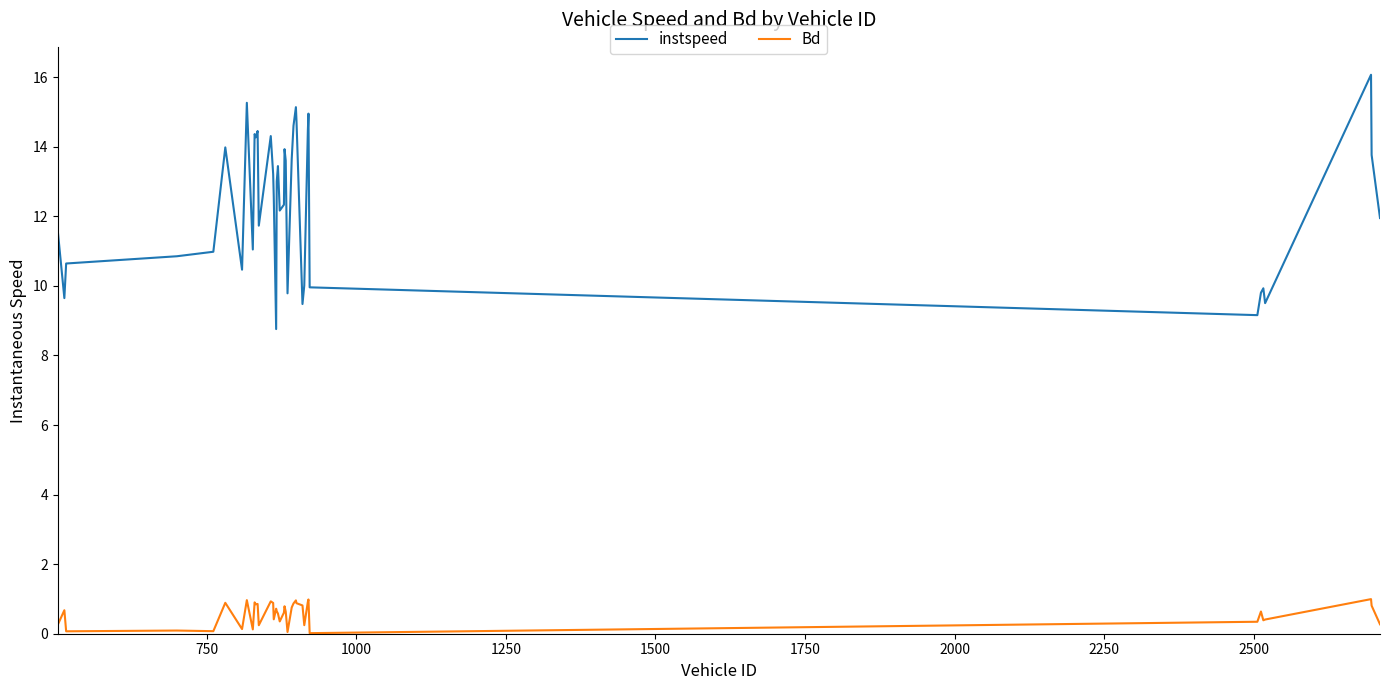

List the series in order of their overall mean, lowest first.

Bd, instspeed